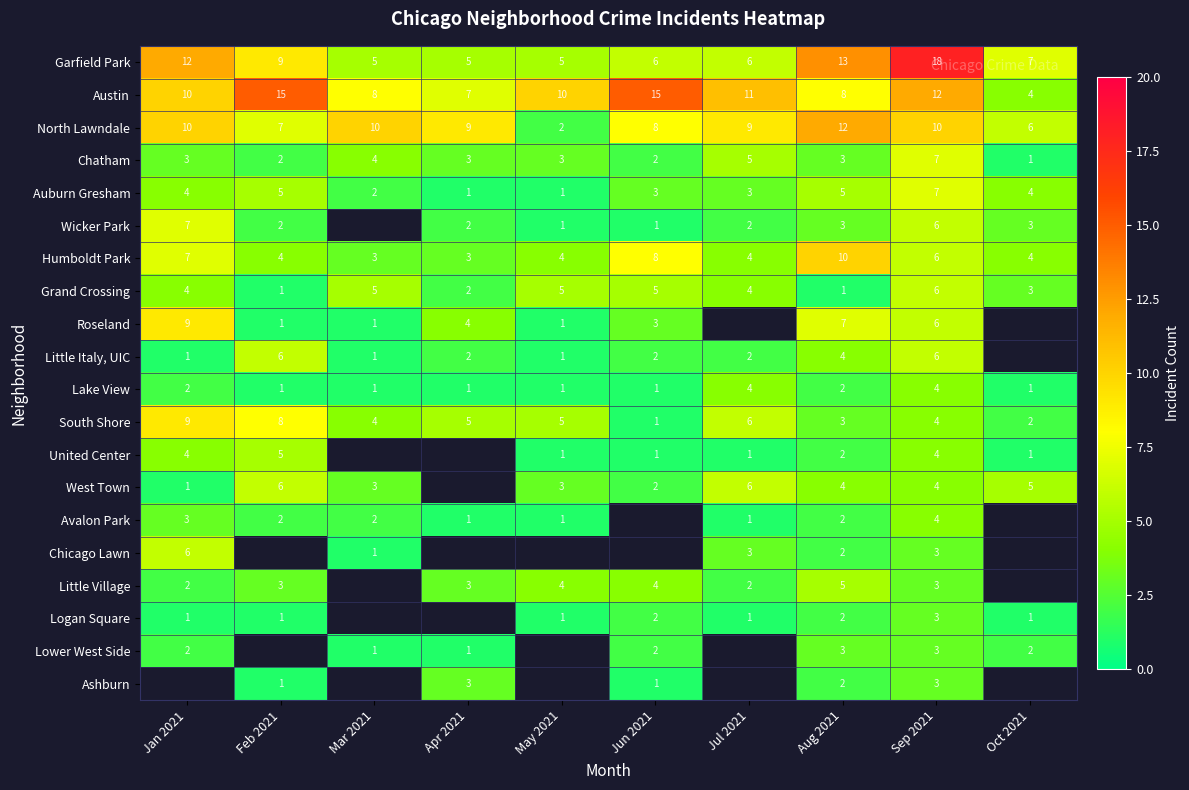

What is the sum of the West Town values at Jun 2021 and May 2021?

5